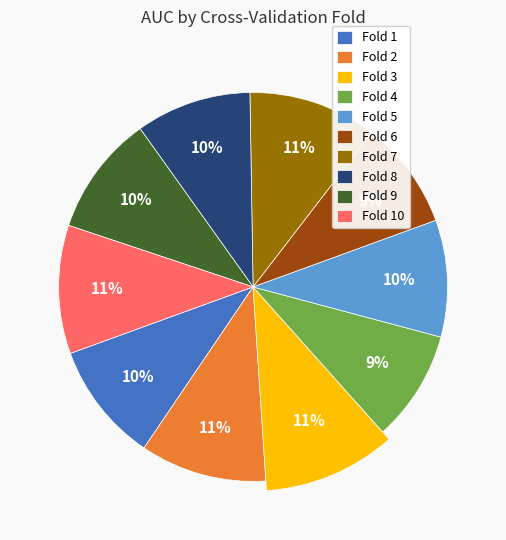

Does Fold 3 account for over 50% of the chart?

No